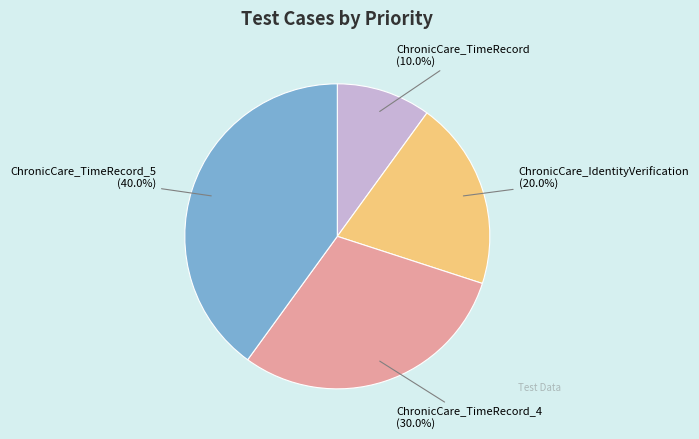

Which slice is the largest?

ChronicCare_TimeRecord_5